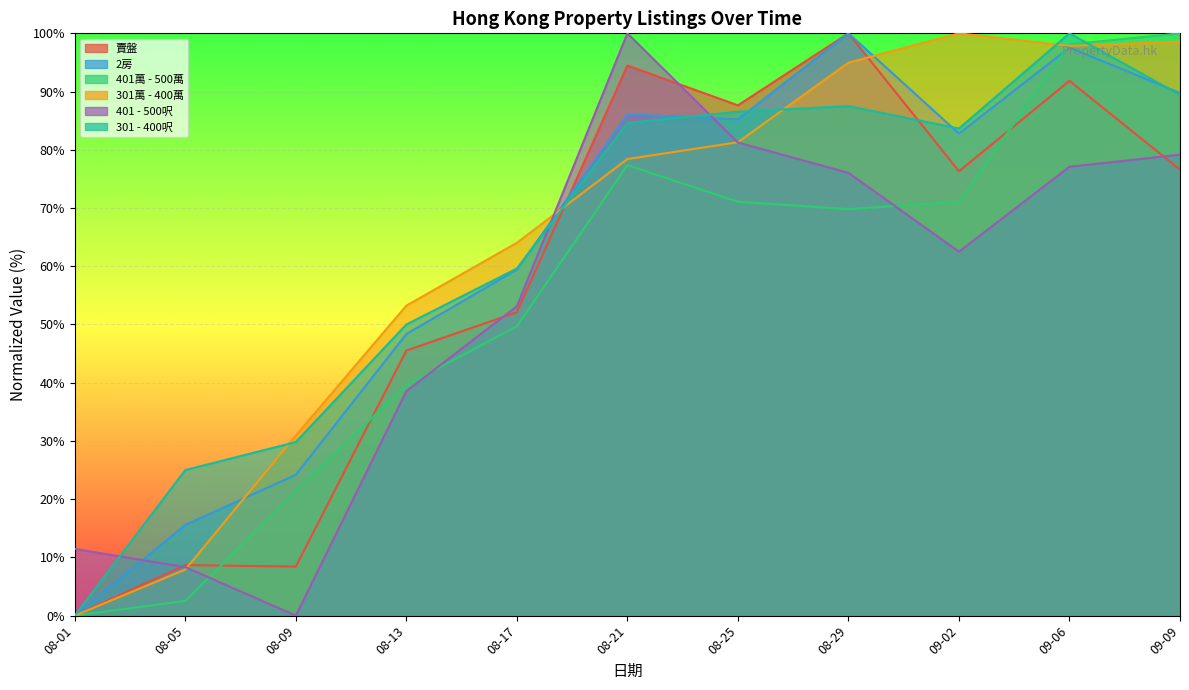

At which label does 301萬 - 400萬 first exceed 78?

08-21